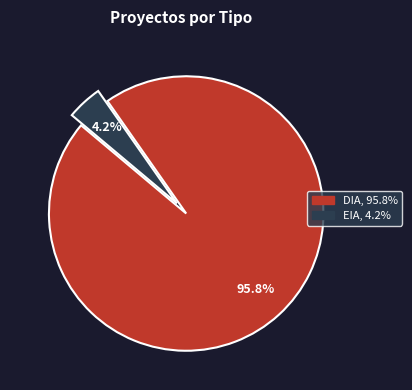

Which category has the smallest portion of the pie?

EIA